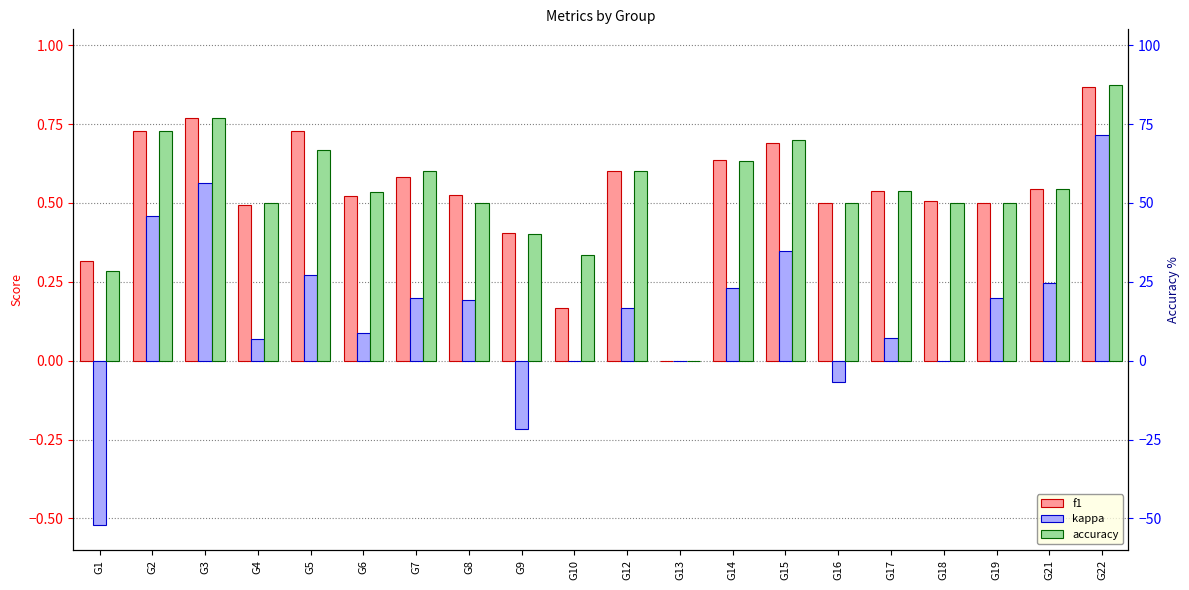

At which label does accuracy reach its peak?

G22